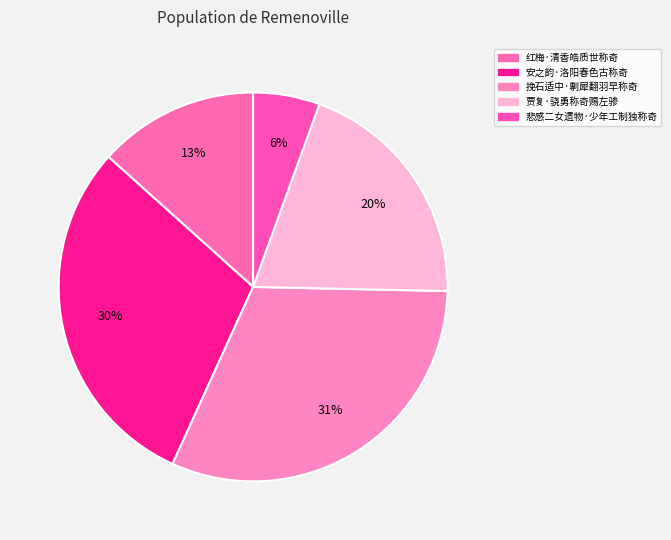

To the nearest percent, what is the difference between the 贾复·骁勇称奇赐左骖 and 安之韵·洛阳春色古称奇 slice percentages?

10%